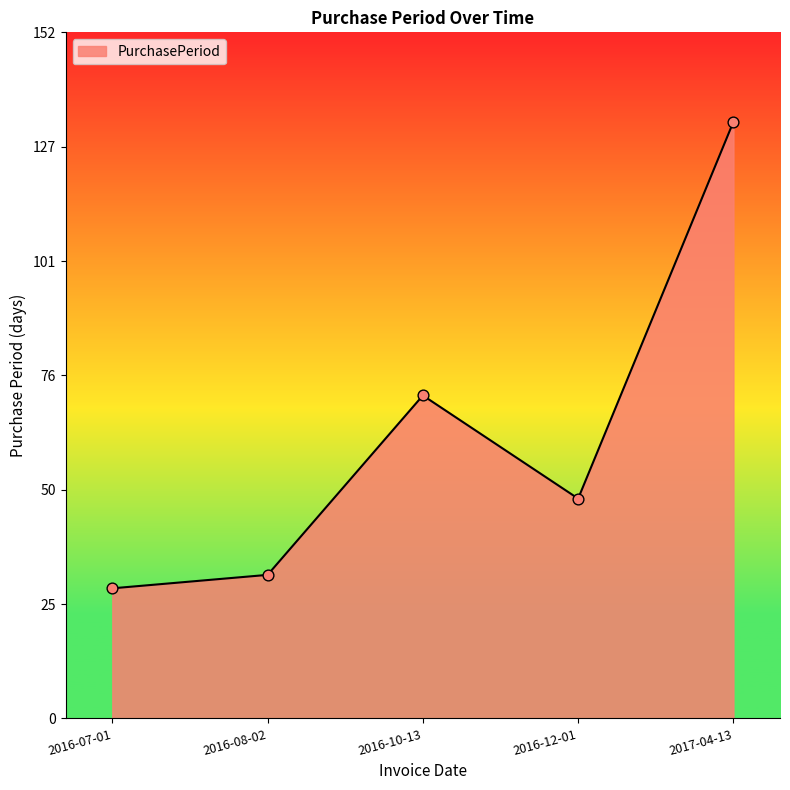

Approximately how many times larger is the value at 2016-07-01 compared to 2016-10-13?

0.4